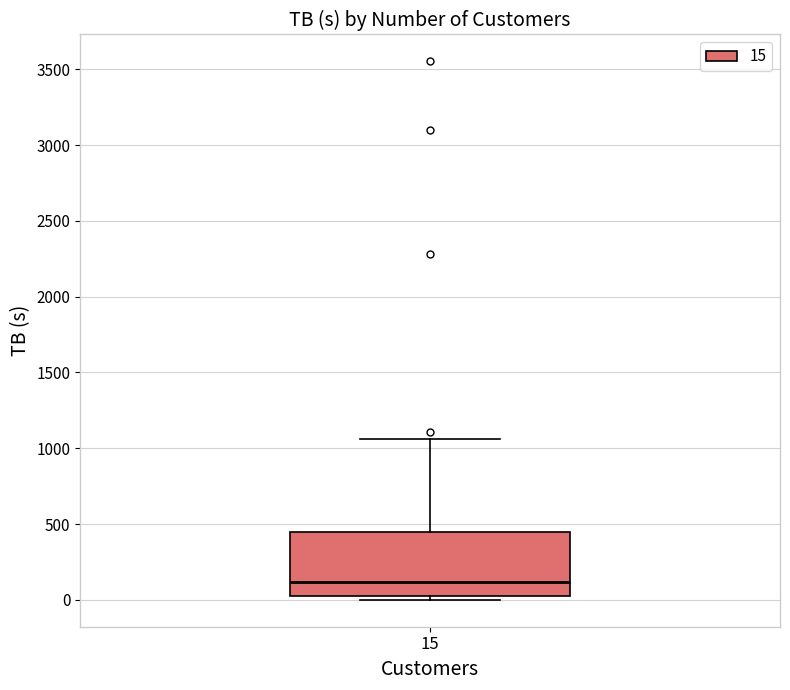

Transcribe this box plot: give where the median line is, the range the box spans, and where the two whiskers end, as read against the y-axis. The values are not printed on the chart, so give them approximately, as read against the axis.

median 100, box 50 to 450, whiskers 0 to 1050